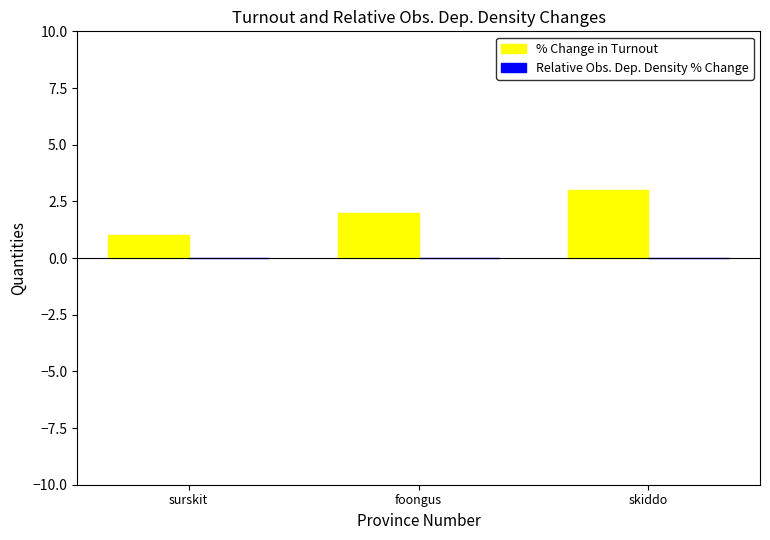

List the labels in order of value, smallest first.

surskit, foongus, skiddo